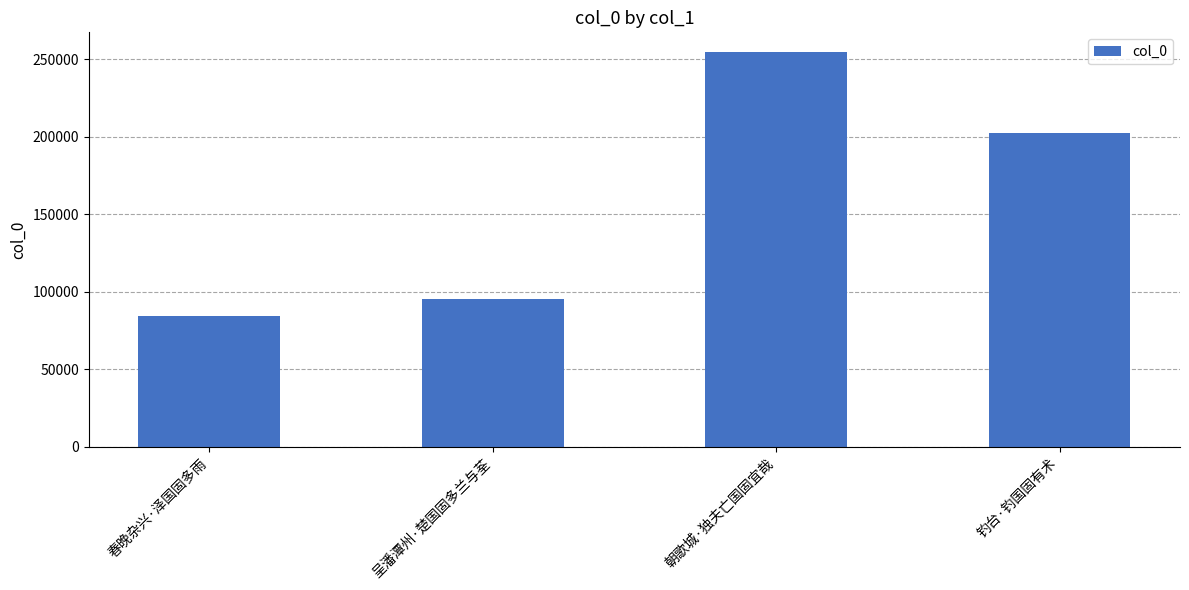

True or false: the data shows 202392 at 钓台·钓国固有术.

True